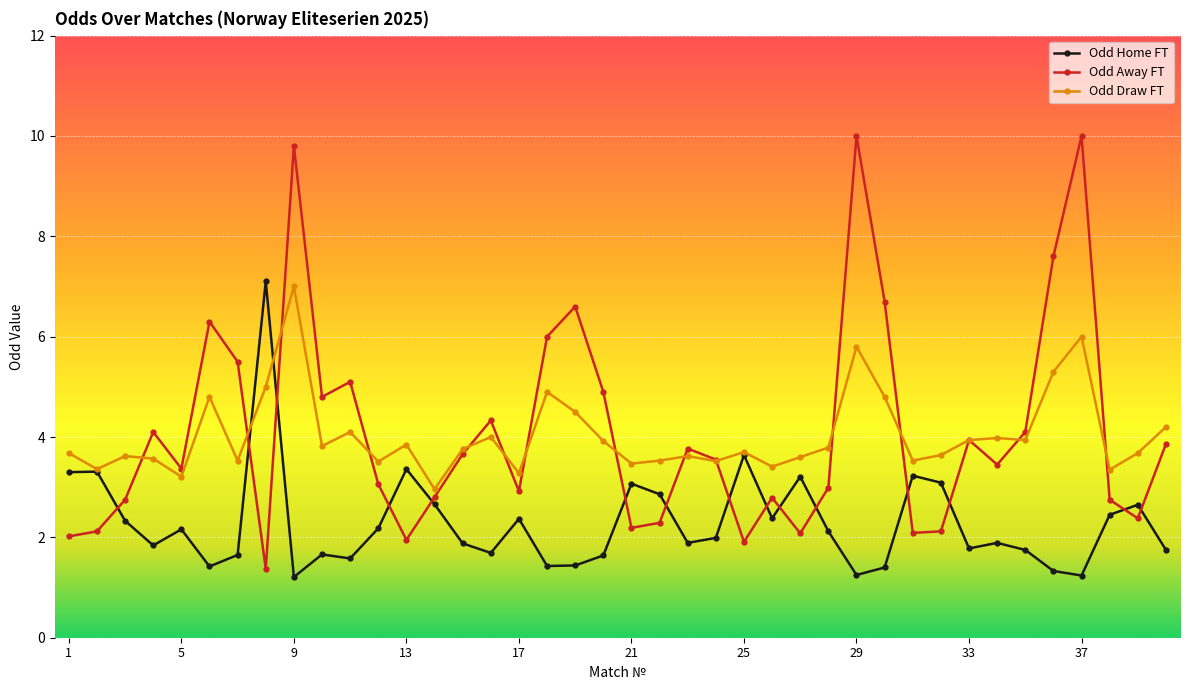

What is the value of the Odd Draw FT point at the 28th from the left?

3.8